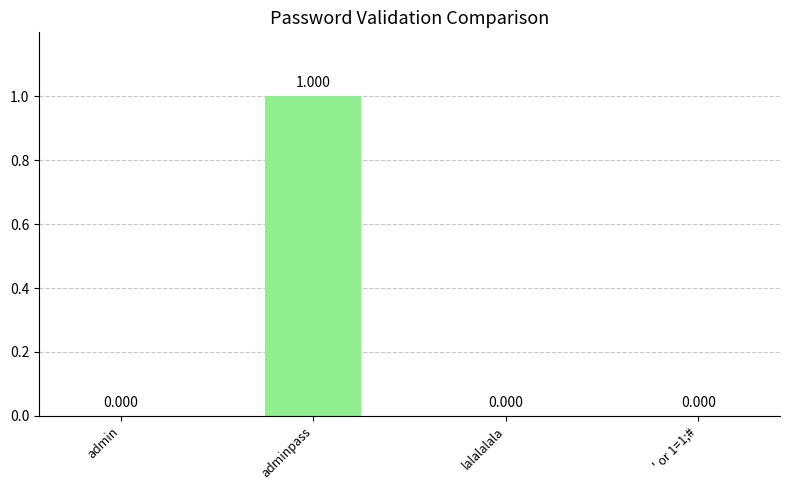

At which category does the chart reach its peak across all series?

adminpass